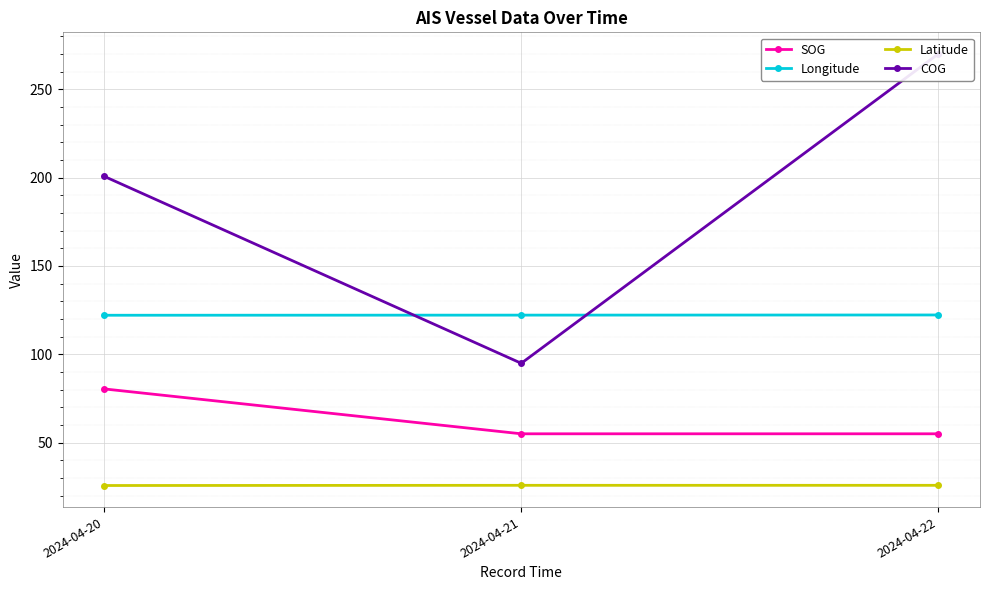

What is the spread (max minus min) of values at 2024-04-20?

175.0